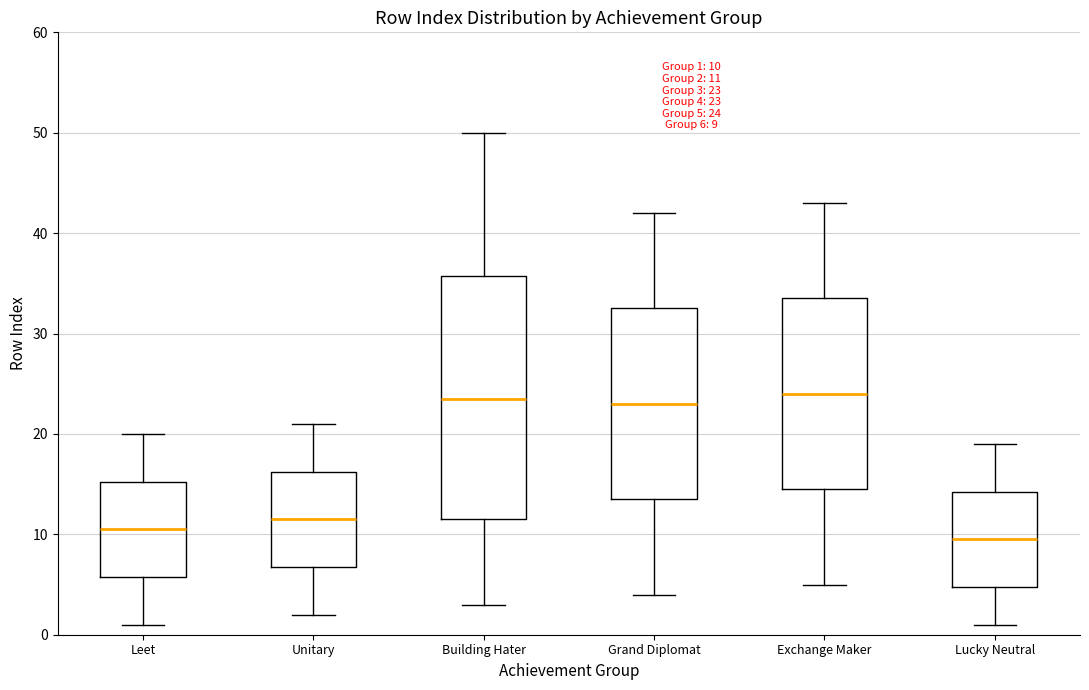

Which box has the lowest median line?

Lucky Neutral